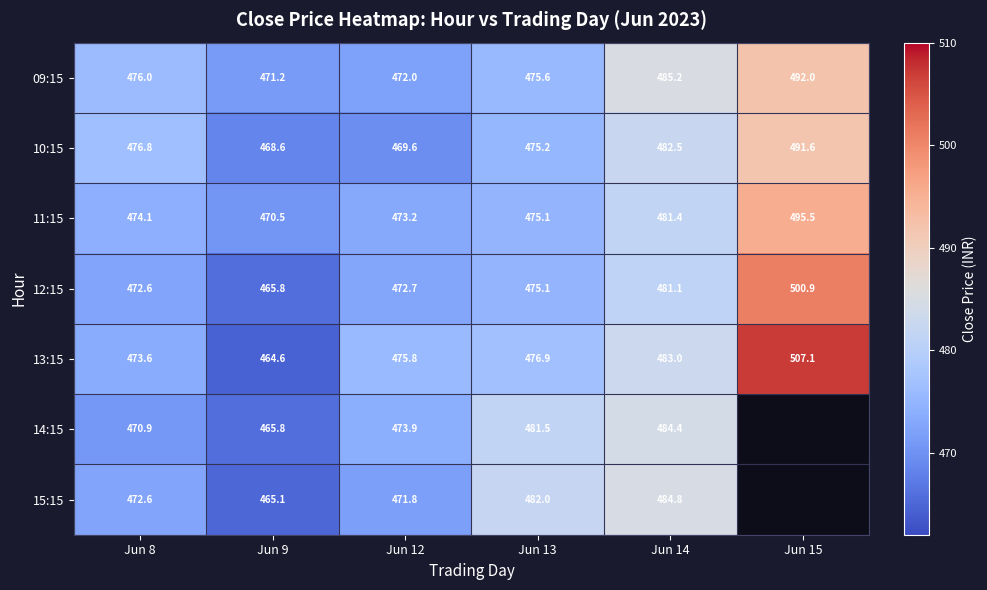

Which series changed the most between Jun 12 and Jun 13?

15:15